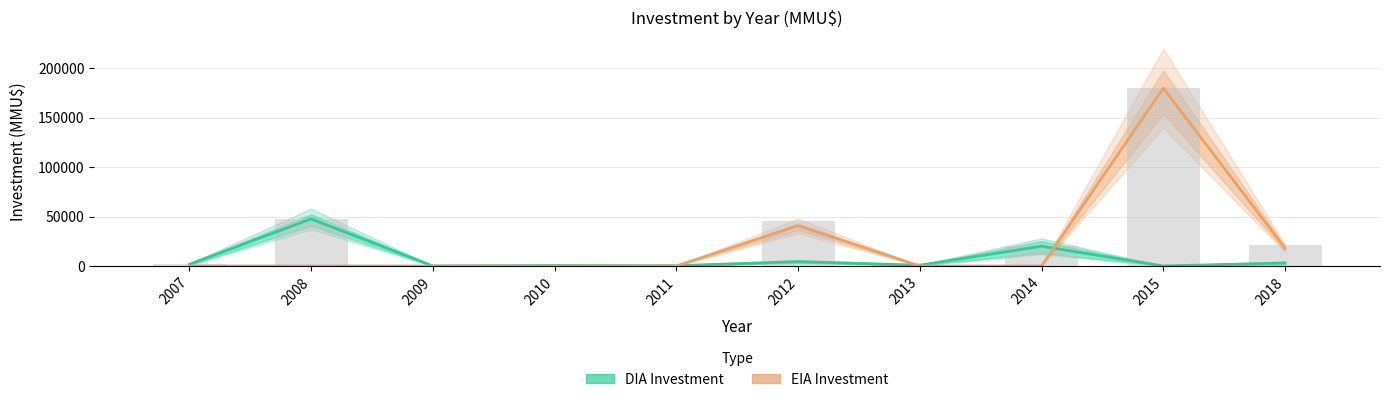

What is the total value across all series at 2014?

20000